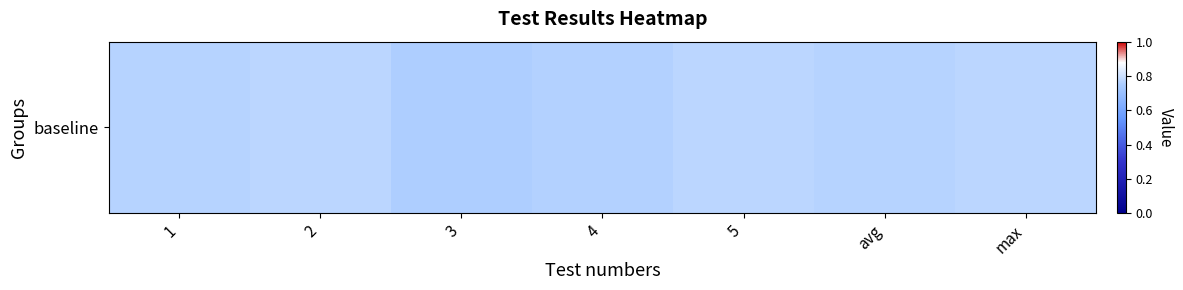

At which category does the chart reach its peak across all series?

5